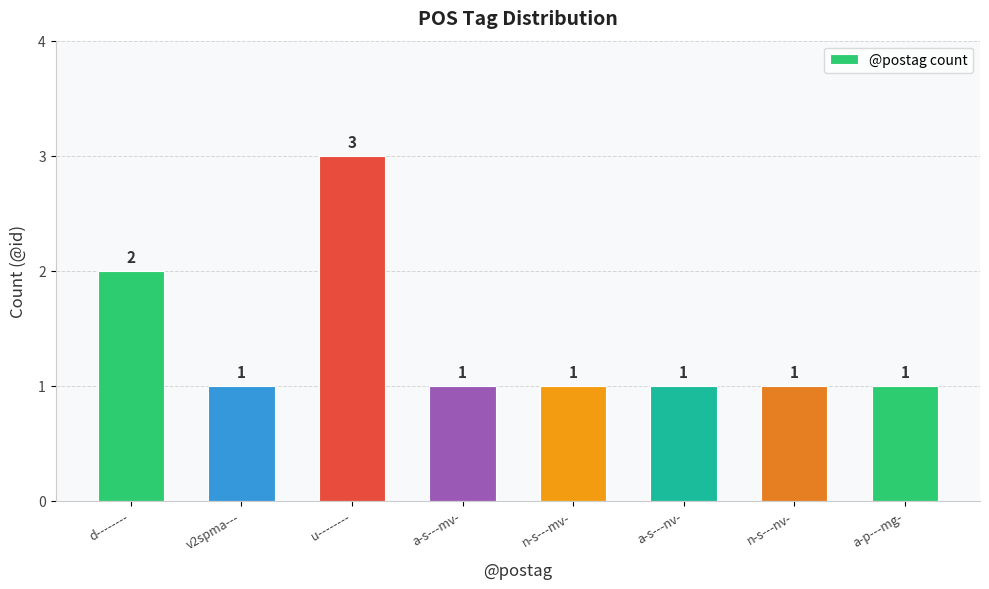

Reading left to right, what are all the values shown in this chart?

2	1	3	1	1	1	1	1